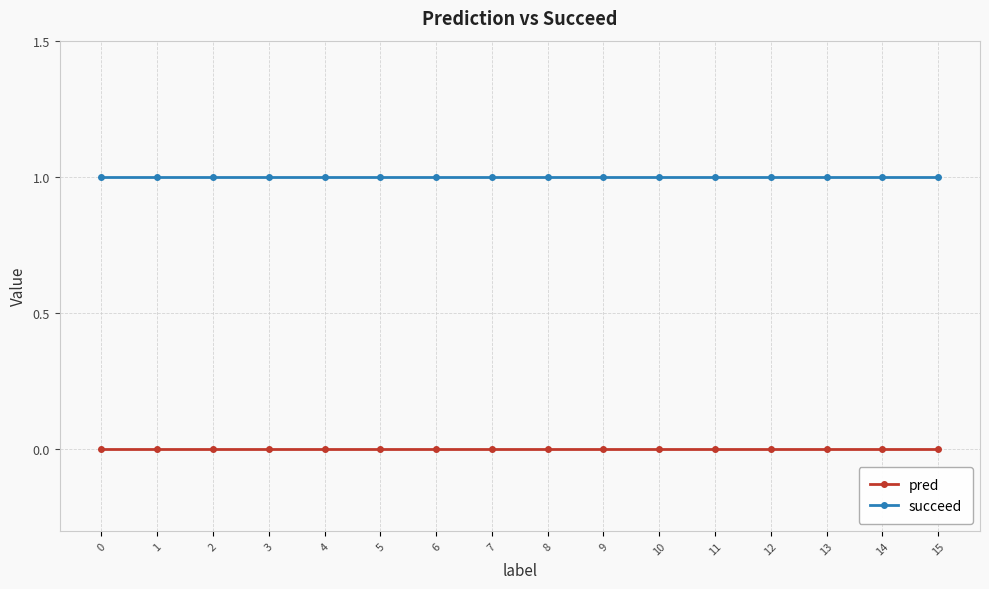

Is this an area chart (filled region under the line)?

No